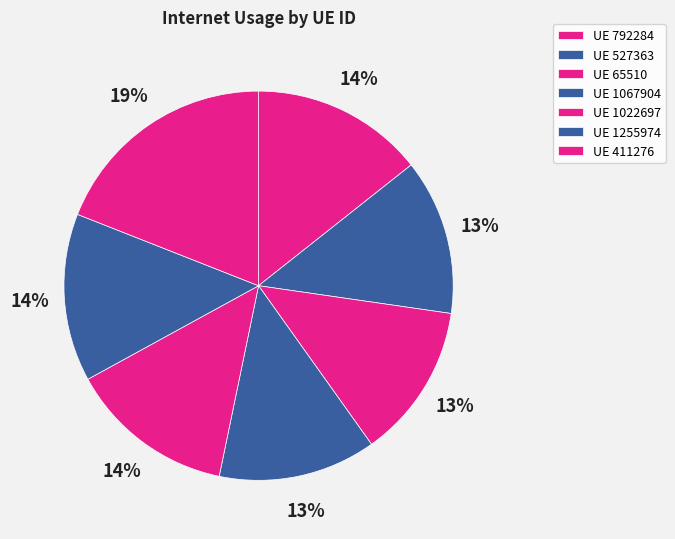

How many segments does this pie chart have?

7